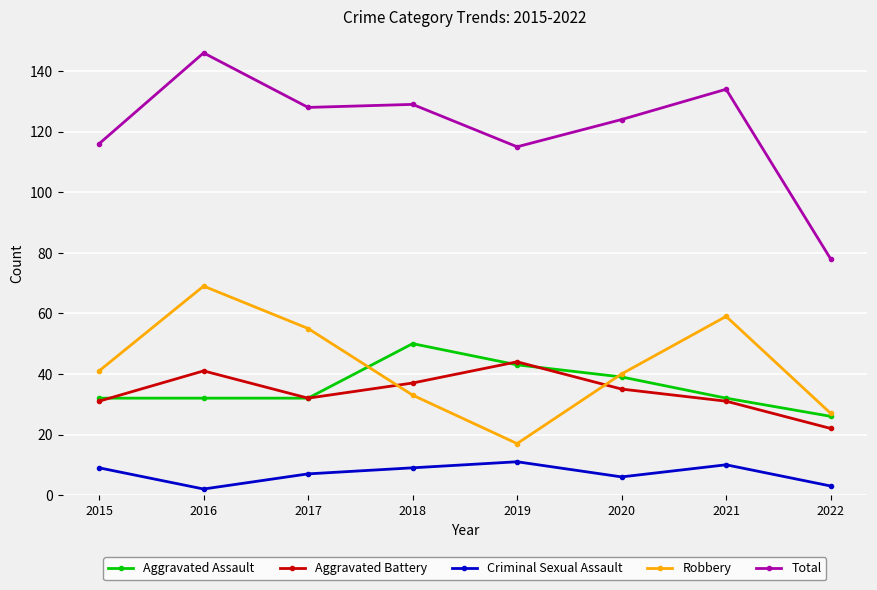

Reading left to right, what are all the values shown in this chart?

Aggravated Assault: 32	32	32	50	43	39	32	26
Aggravated Battery: 31	41	32	37	44	35	31	22
Criminal Sexual Assault: 9	2	7	9	11	6	10	3
Robbery: 41	69	55	33	17	40	59	27
Total: 116	146	128	129	115	124	134	78